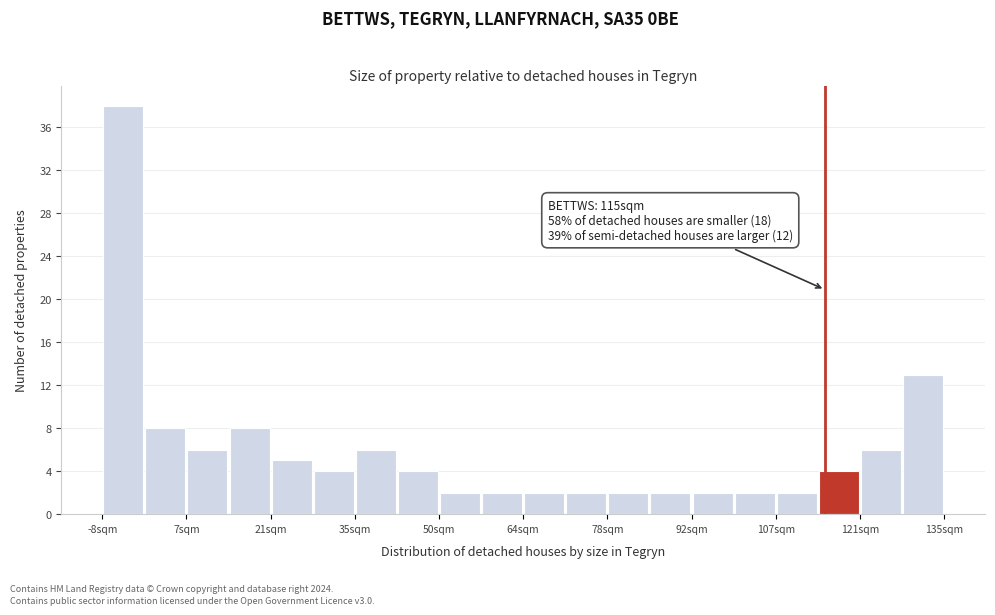

Around what value on the x-axis is the tallest bar? Give the approximate position of its centre, as read against the axis.

-4